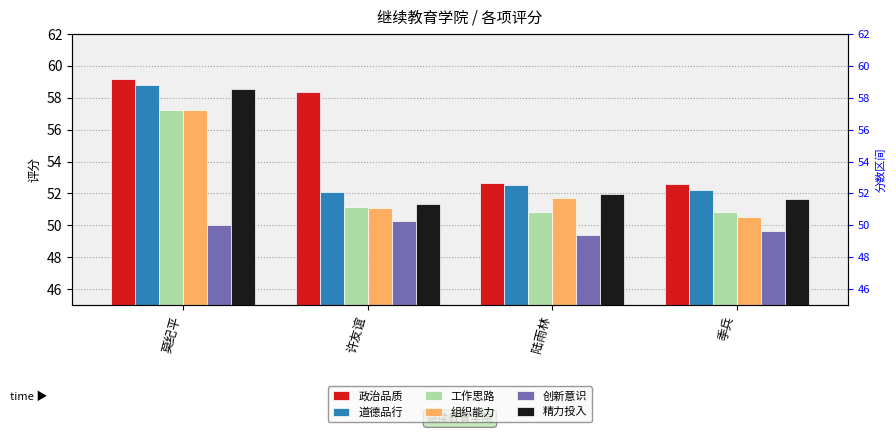

What are all the series names shown in the legend?

政治品质, 道德品行, 工作思路, 组织能力, 创新意识, 精力投入